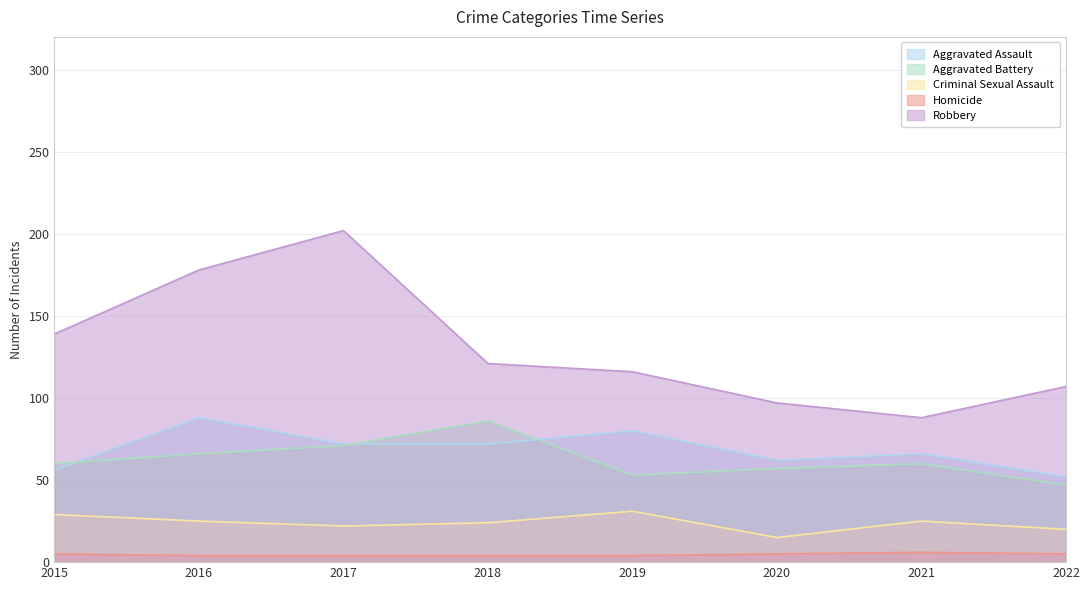

At which category is the sum across all series the highest?

2017